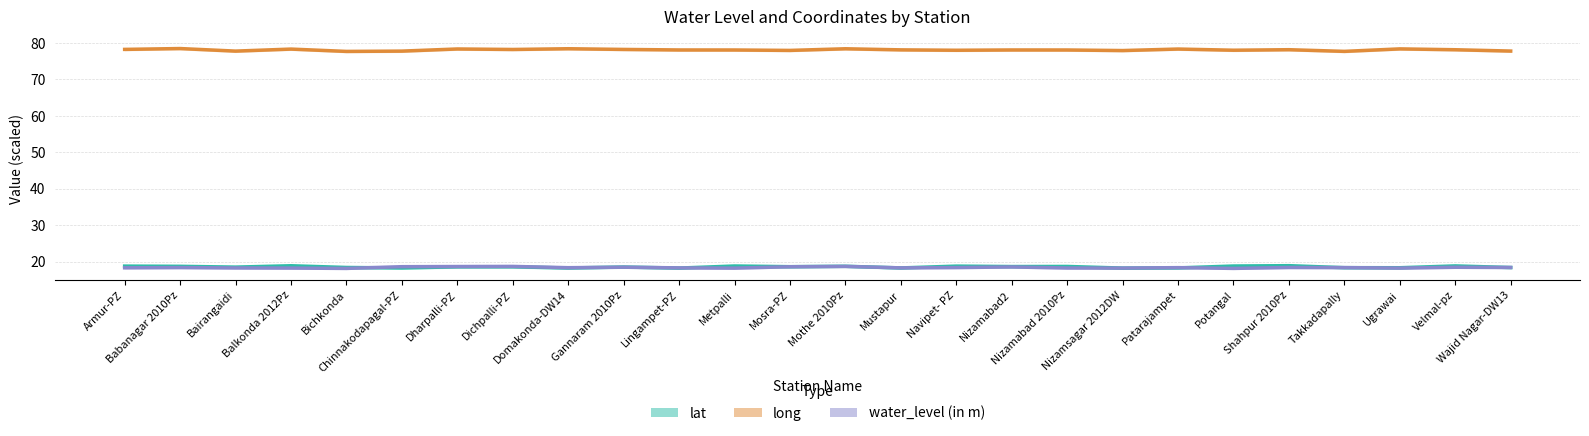

How many interior local peaks does the water_level (in m) series have?

8